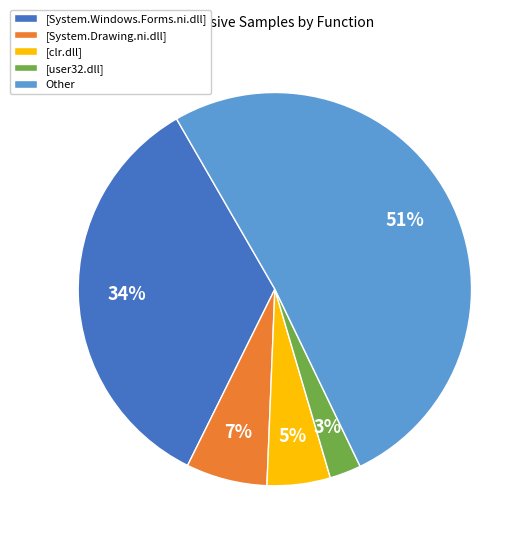

Rank the categories by value from highest to lowest.

Other, [System.Windows.Forms.ni.dll], [System.Drawing.ni.dll], [clr.dll], [user32.dll]